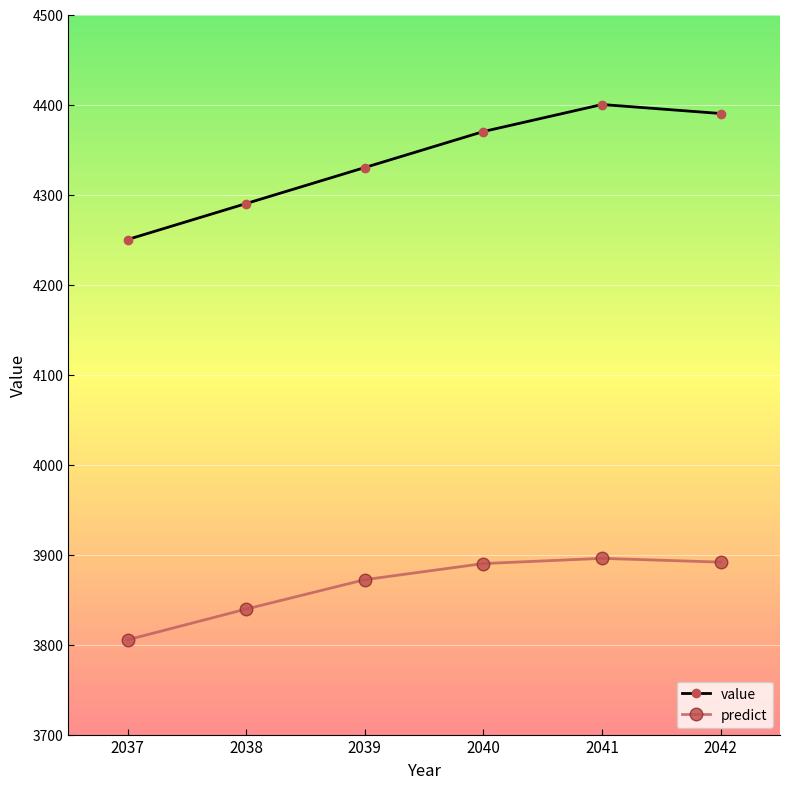

Is the value of value at 2041 greater than the value of predict at 2041?

Yes